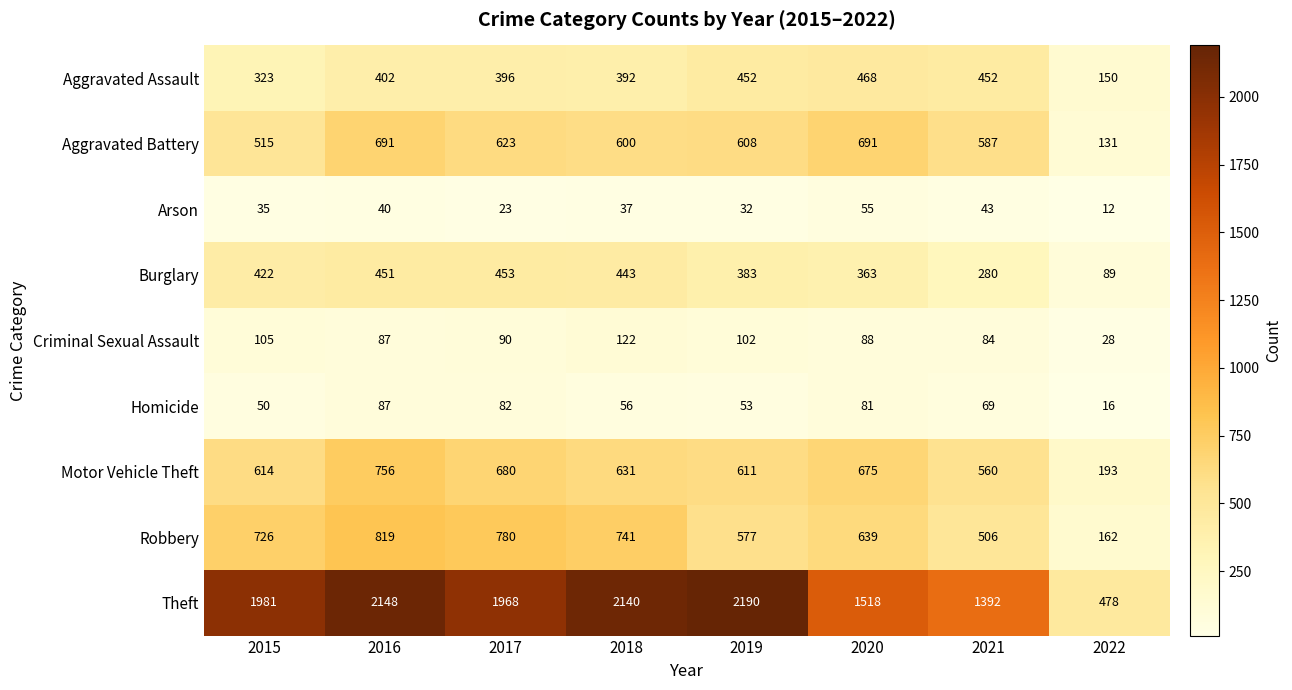

At how many categories does at least one series exceed 77?

8